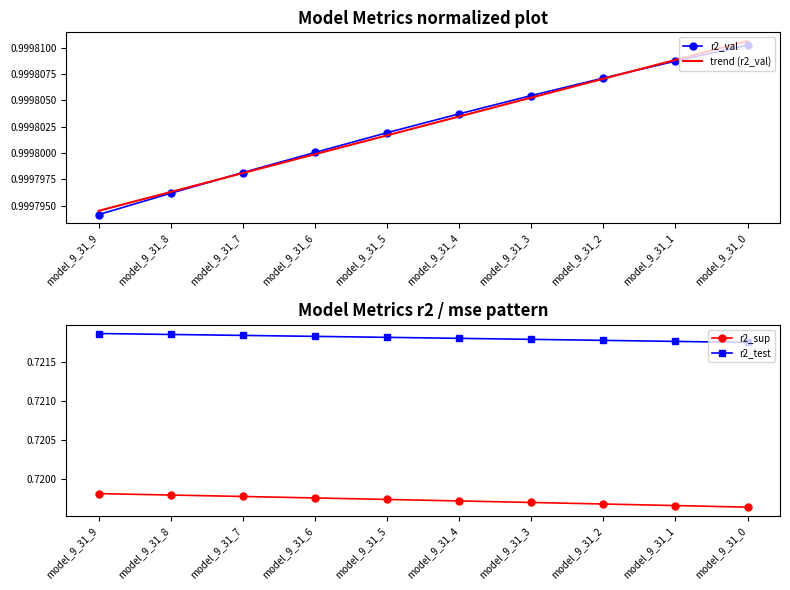

True or false: r2_sup has more than 0 interior local peaks.

False